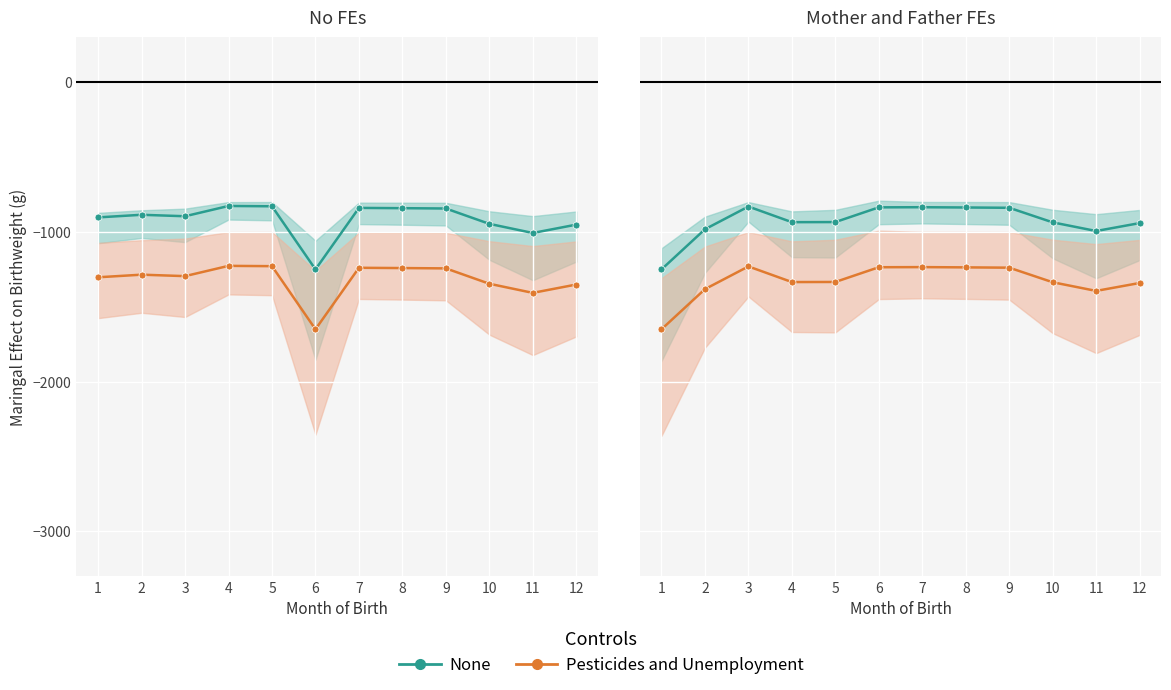

What is the minimum value shown in the chart?

-1650.0